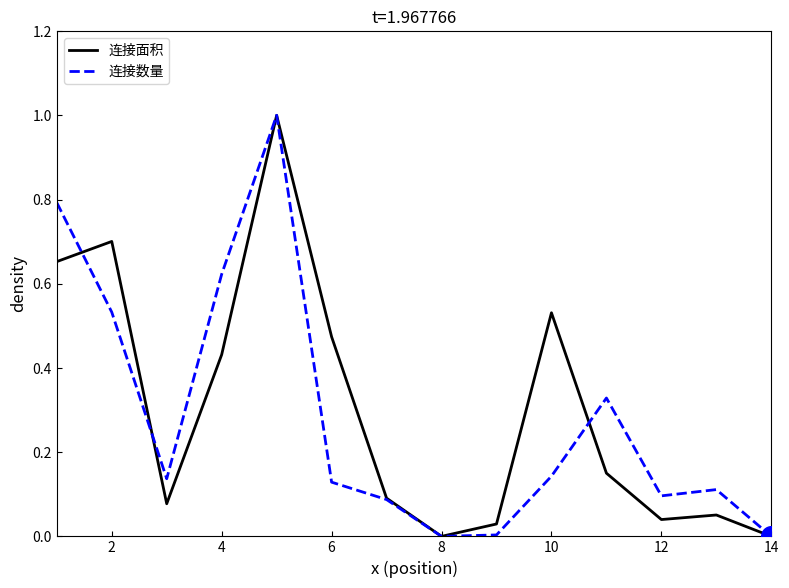

What is the maximum value shown in the chart?

1.0